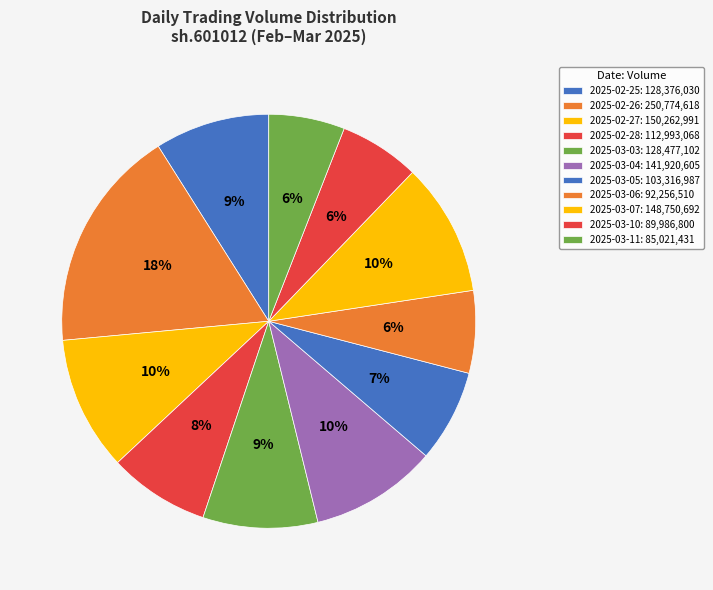

Count the number of slices in the pie.

11